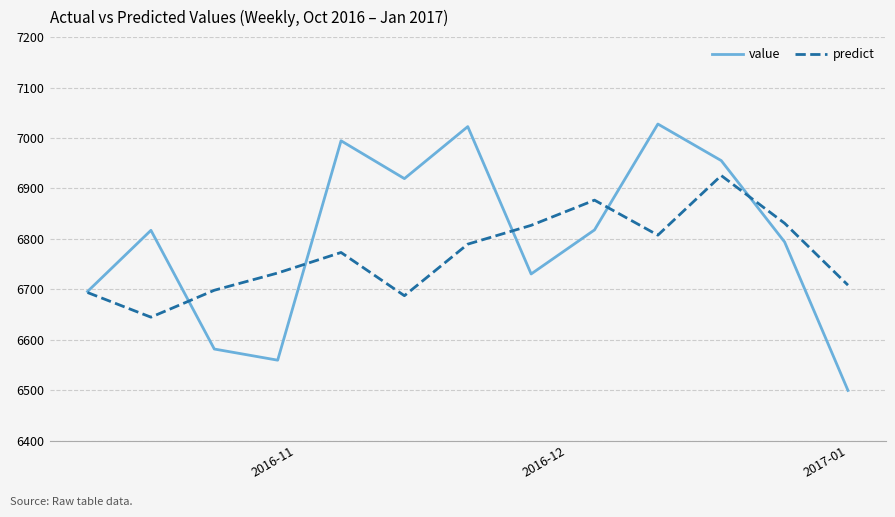

Which series has the widest spread of values?

value